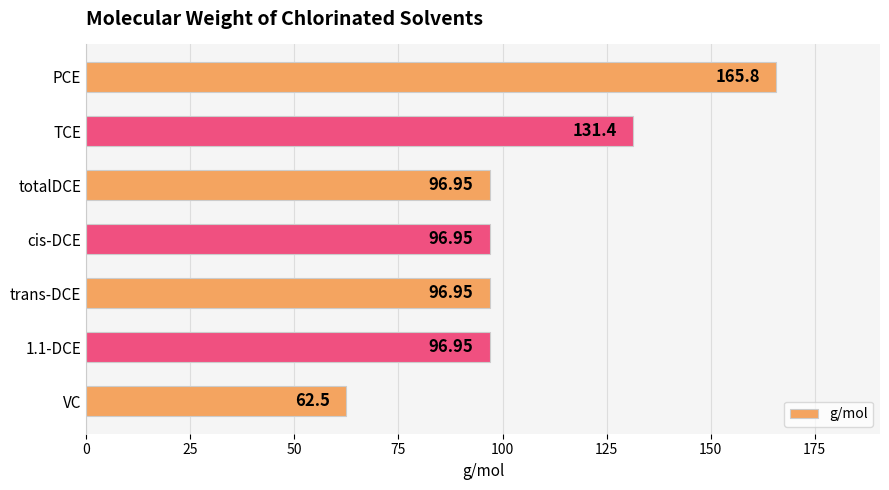

Which label corresponds to the smallest value in the chart?

VC